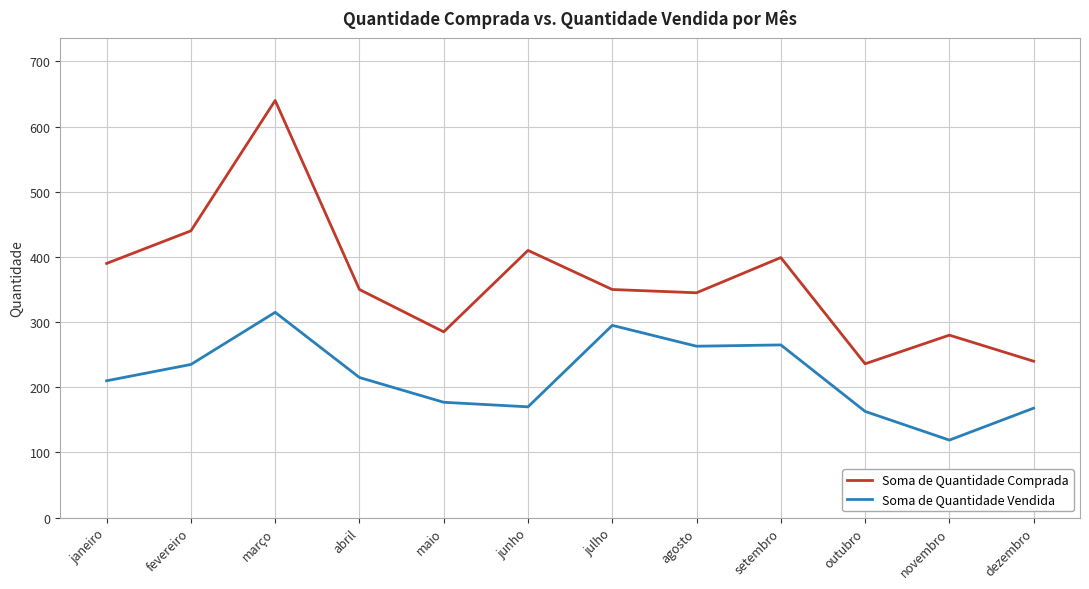

The value of Soma de Quantidade Comprada at outubro is 236. True or false?

True